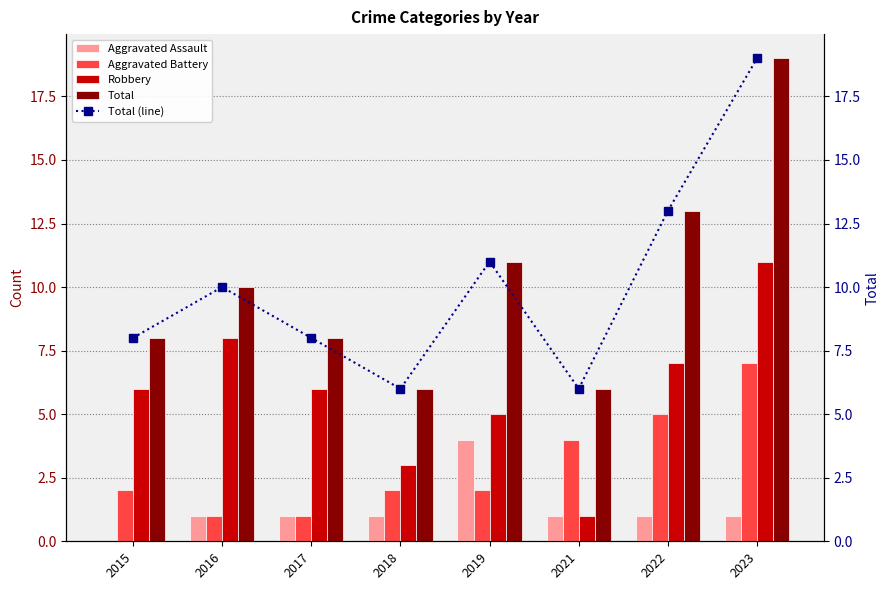

Which series changed the most between 2019 and 2021?

Total